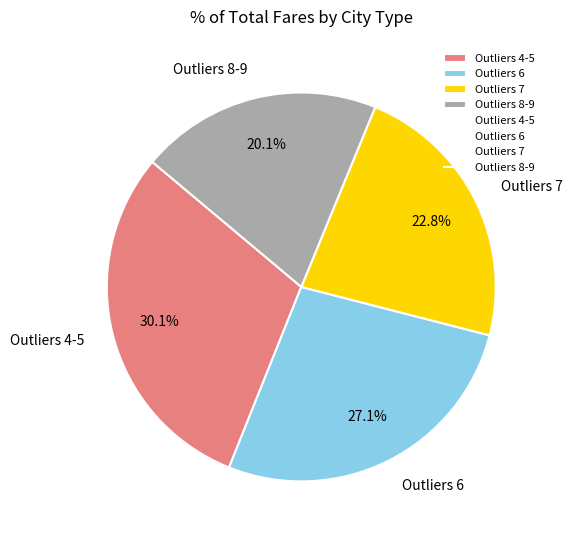

What portion of the pie excludes Outliers 8-9?

79.9%